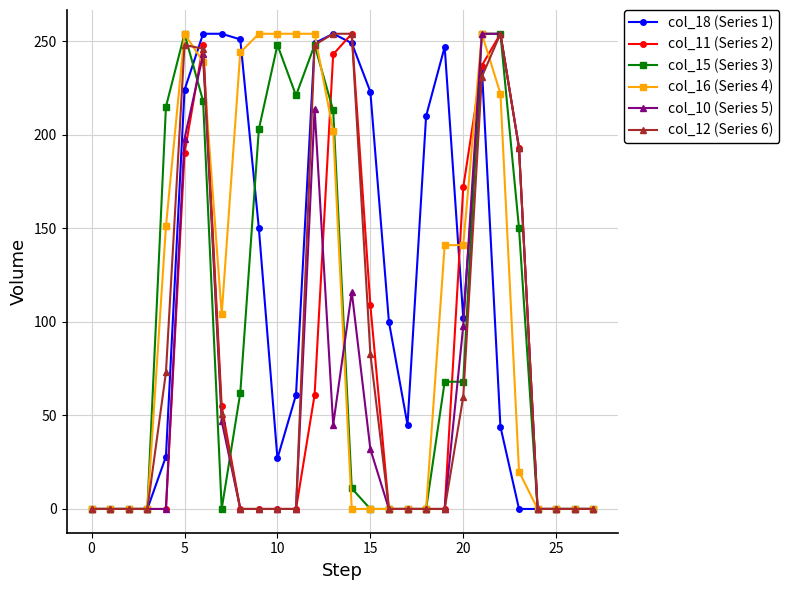

At how many categories does at least one series exceed 88?

19